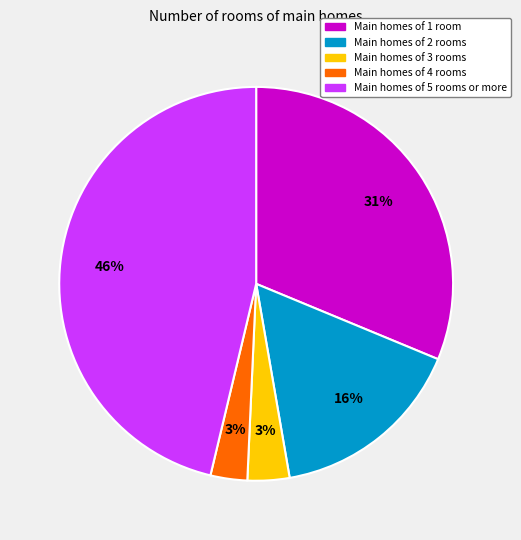

Which category has the biggest portion of the pie?

Main homes of 5 rooms or more